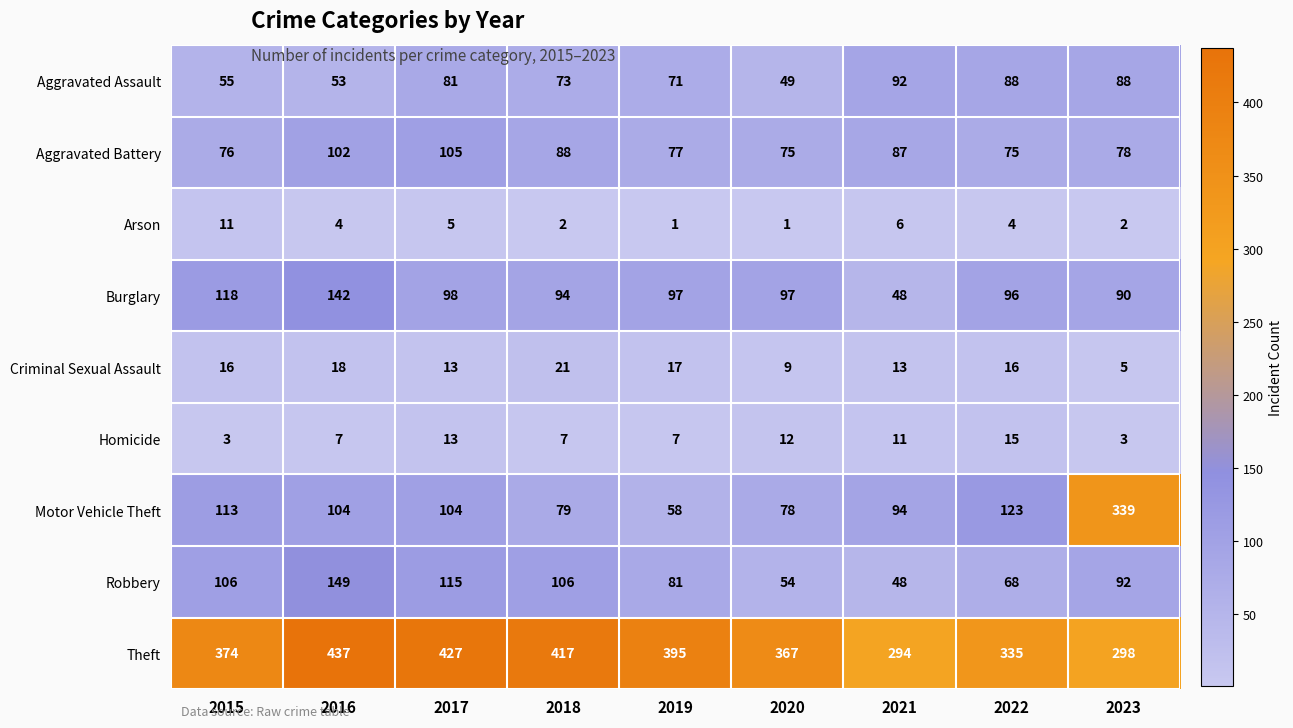

Count the number of categories in the chart.

9